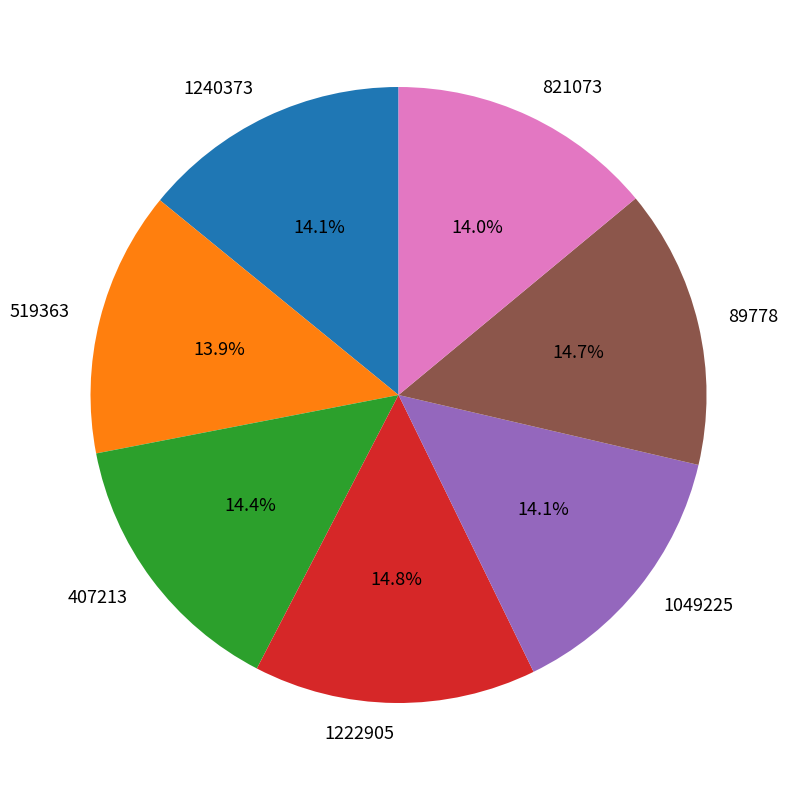

True or false: 407213 accounts for 26% of the total.

False